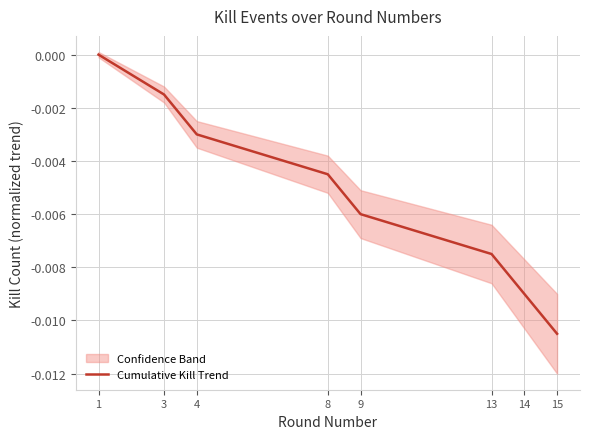

Rank the categories by value from highest to lowest.

1, 3, 4, 8, 9, 13, 14, 15